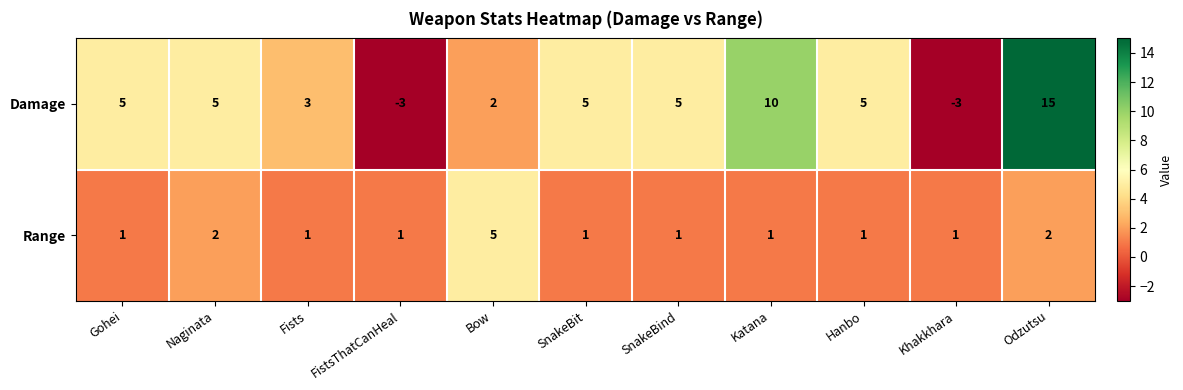

What is the smallest value displayed?

-3